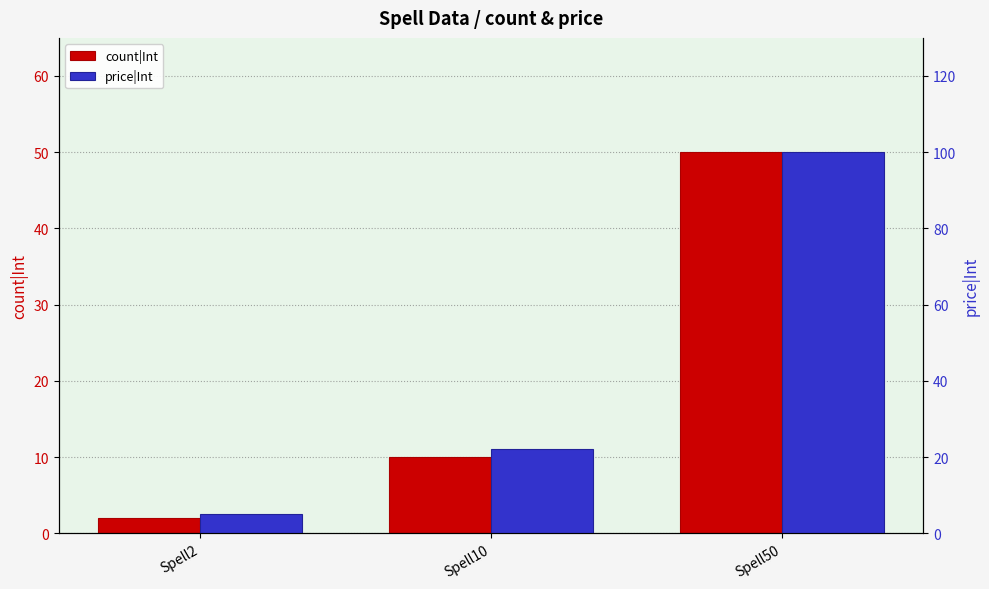

List the labels in order of price|Int value, largest first.

Spell50, Spell10, Spell2